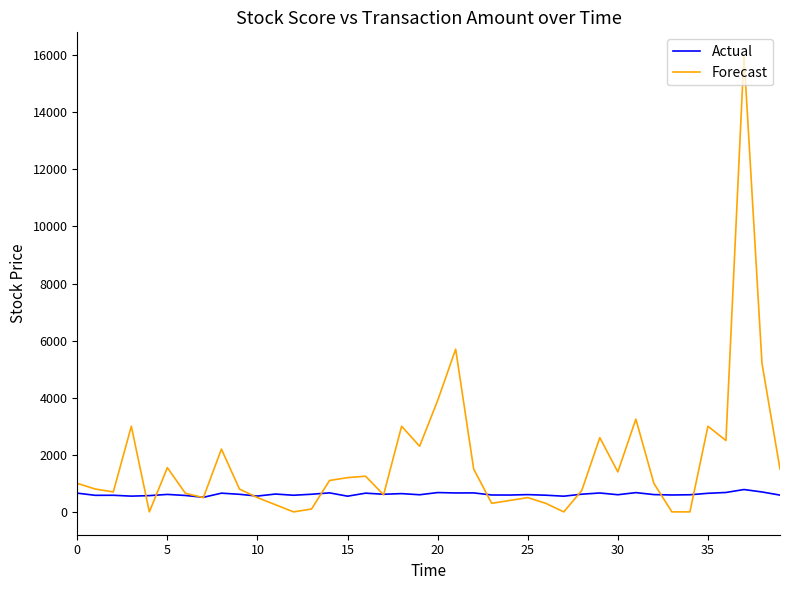

Rank the series by their average value, from lowest to highest.

Actual, Forecast